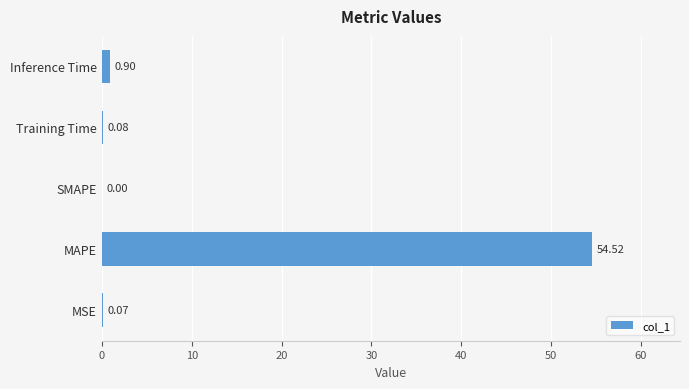

Are the bars grouped side by side (vs. stacked)?

No